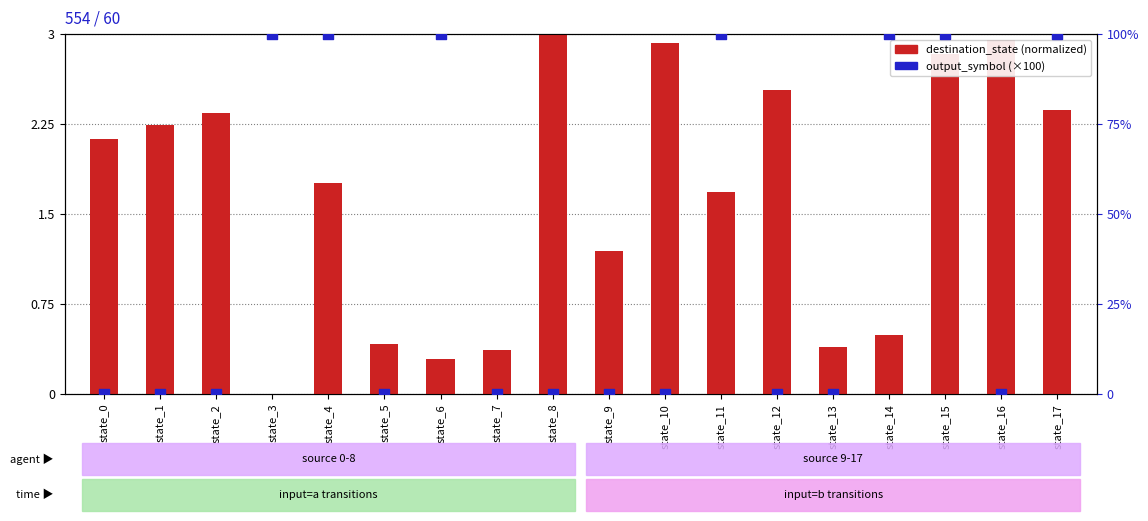

Which series reaches the maximum Y coordinate?

output_symbol (scaled)